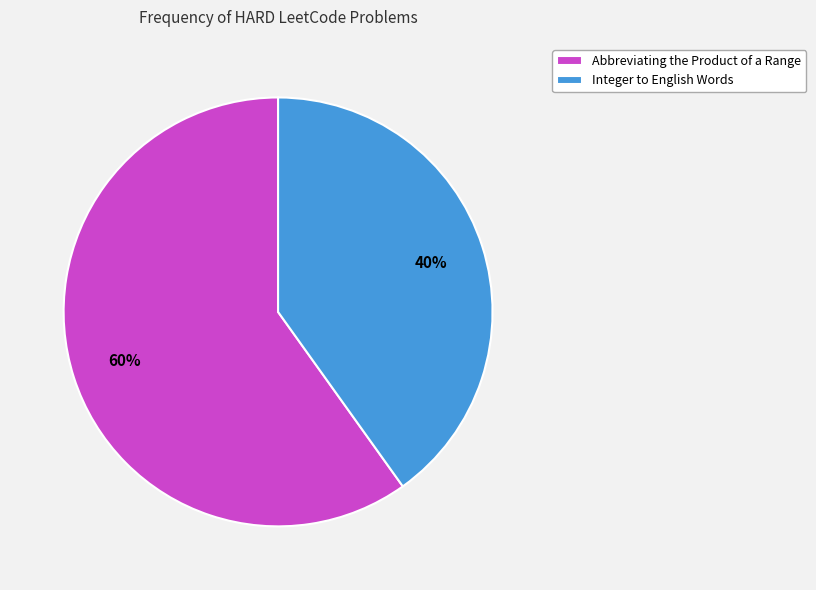

Which slice represents more than half of the pie?

Abbreviating the Product of a Range